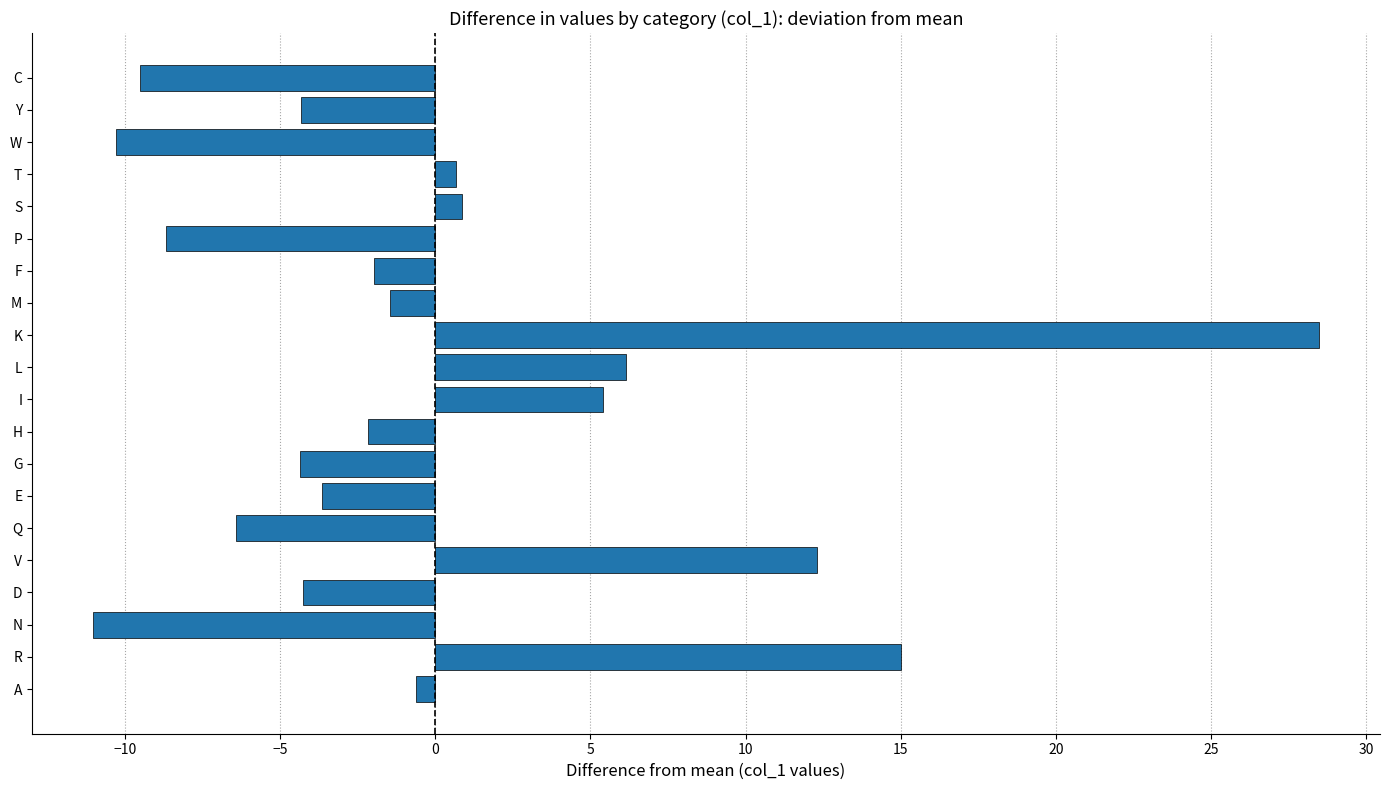

What is the difference between the maximum and second lowest values?

38.8